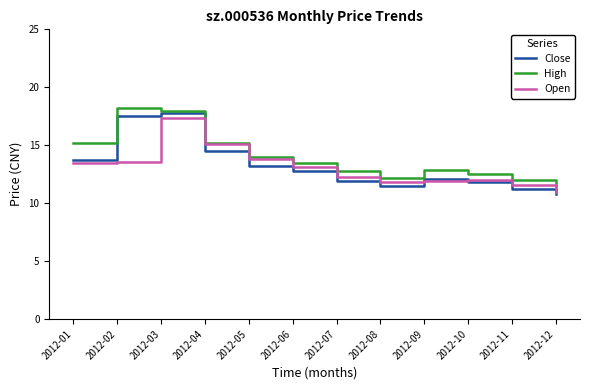

True or false: High has a value of 18.0 at 2012-03.

True